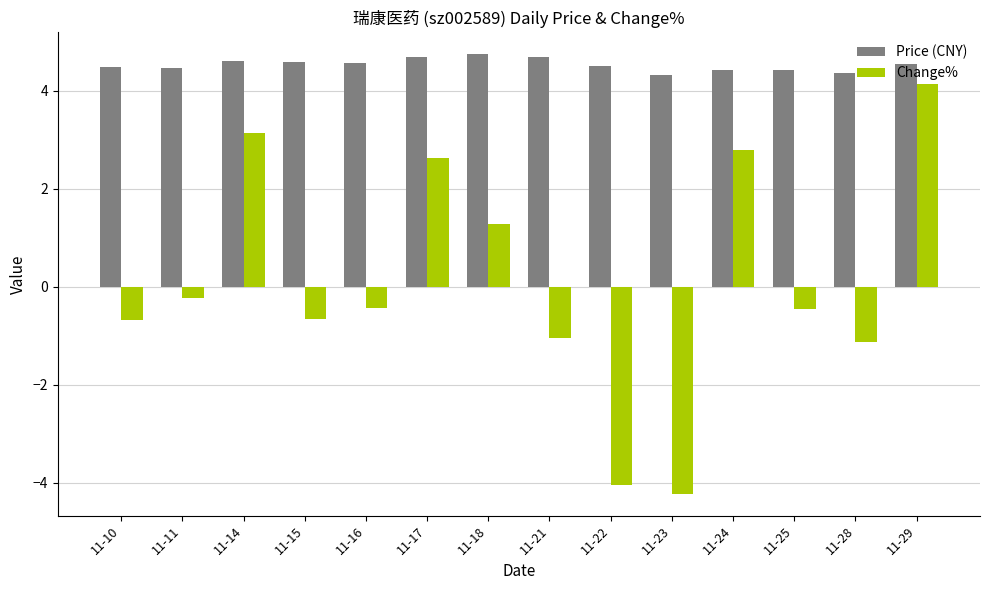

What are all the series names shown in the legend?

Price (CNY), Change%